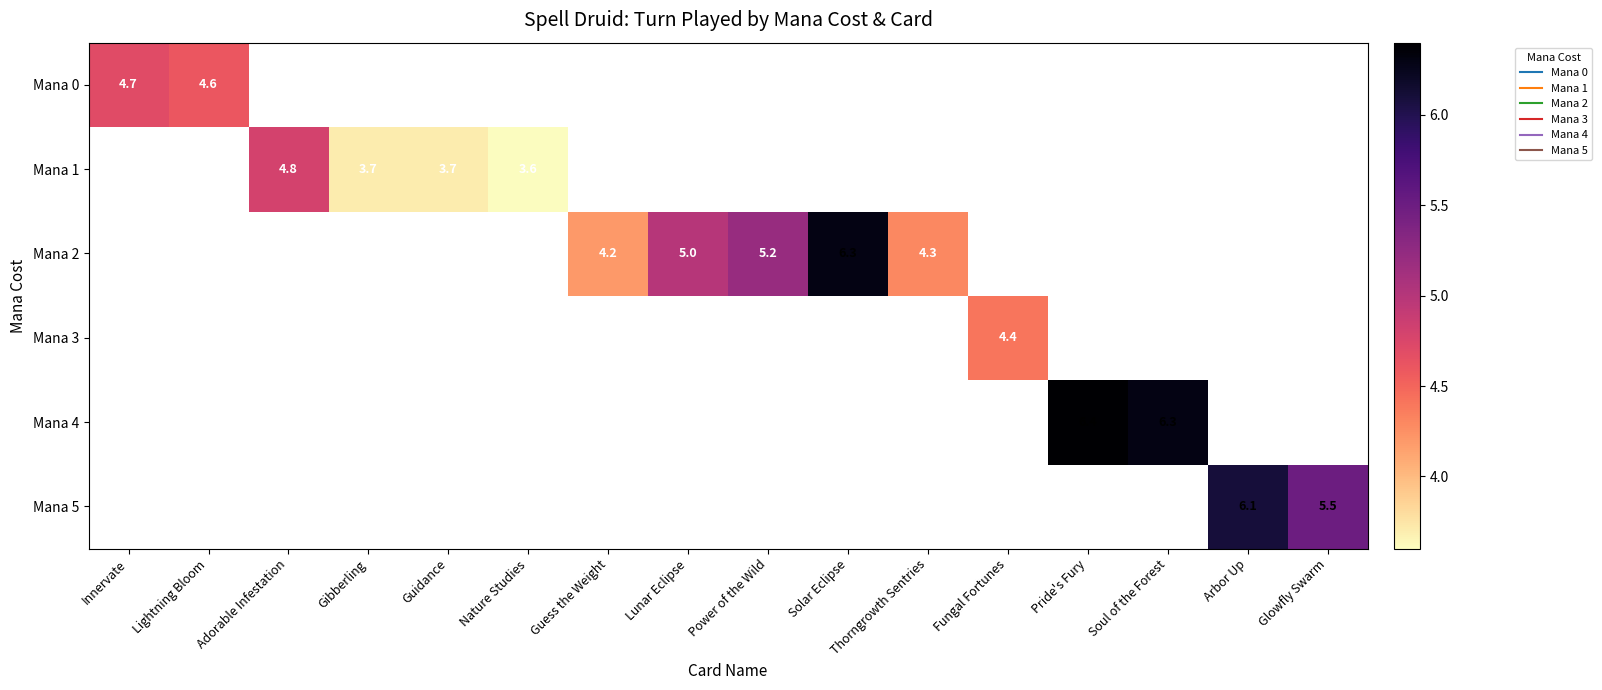

At Soul of the Forest, list the series in order from smallest to largest.

Mana 0, Mana 1, Mana 2, Mana 3, Mana 4, Mana 5